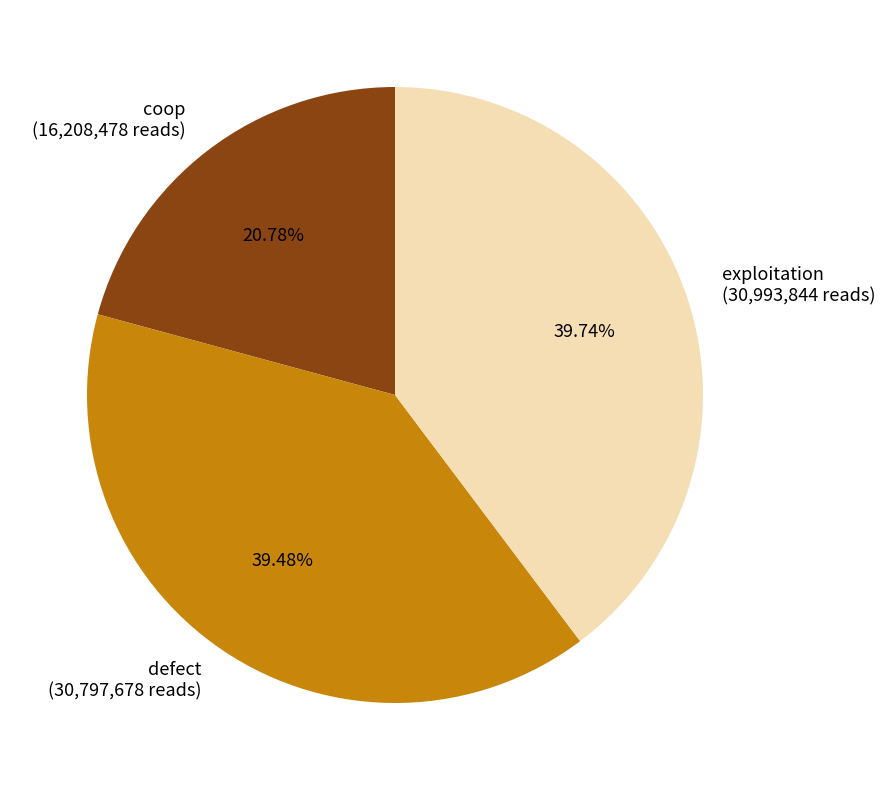

To the nearest percent, what is the combined percentage of coop and exploitation?

61%